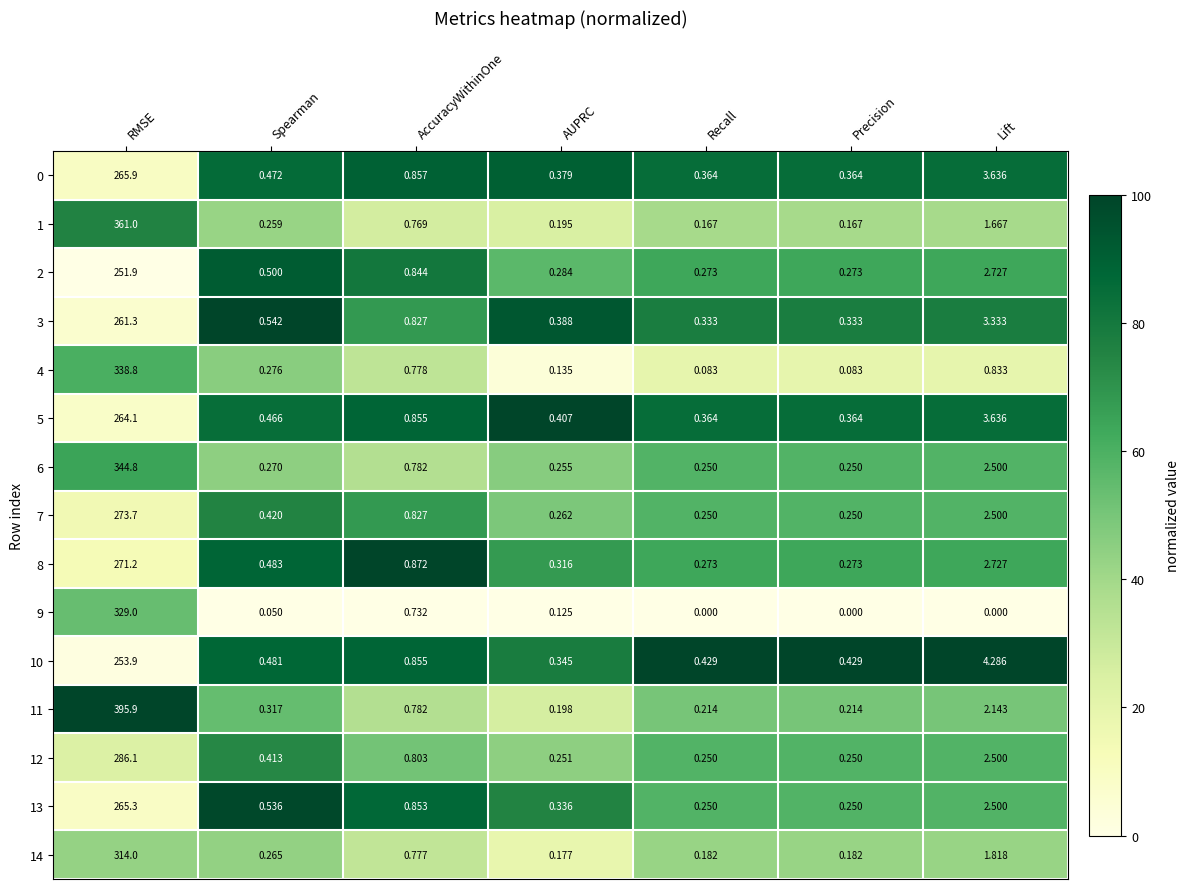

Where is 2 nearest to the value 126?

Lift